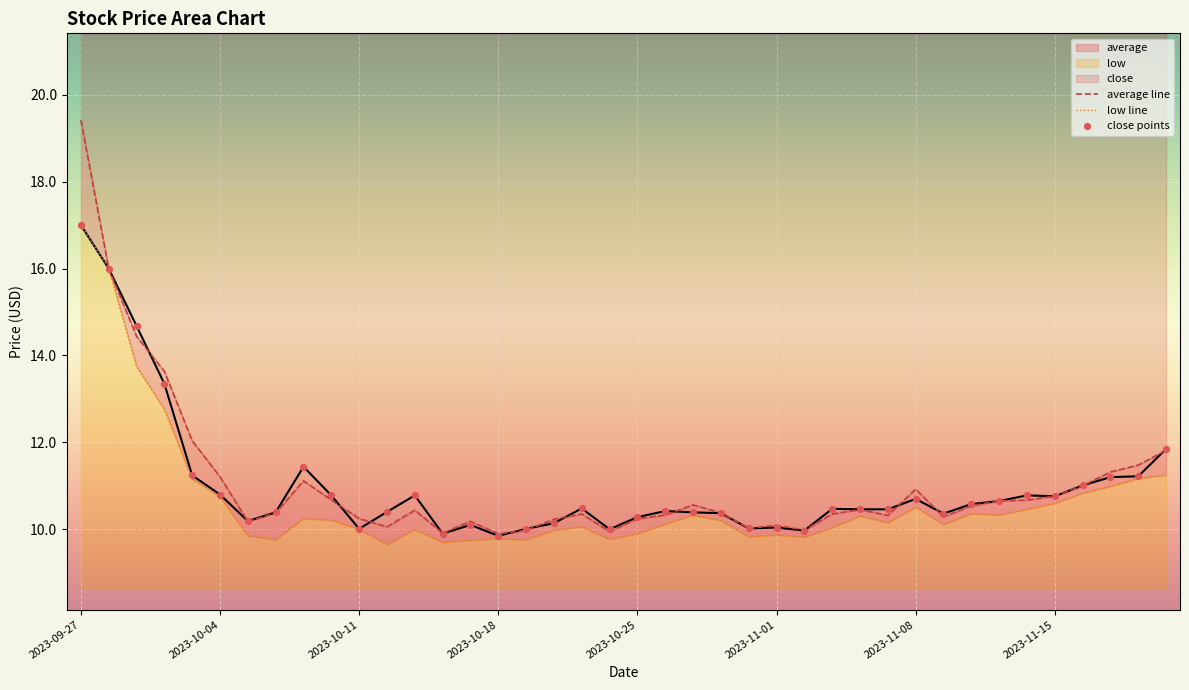

At how many categories does at least one series exceed 10?

36